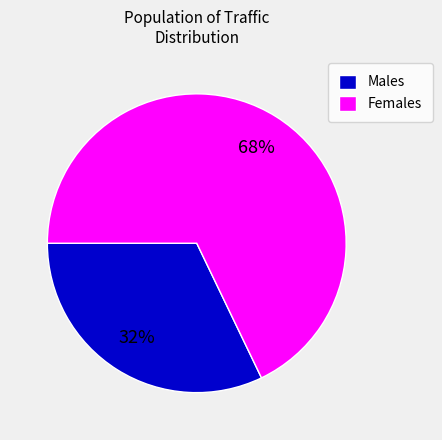

Does any single category account for the majority?

Yes